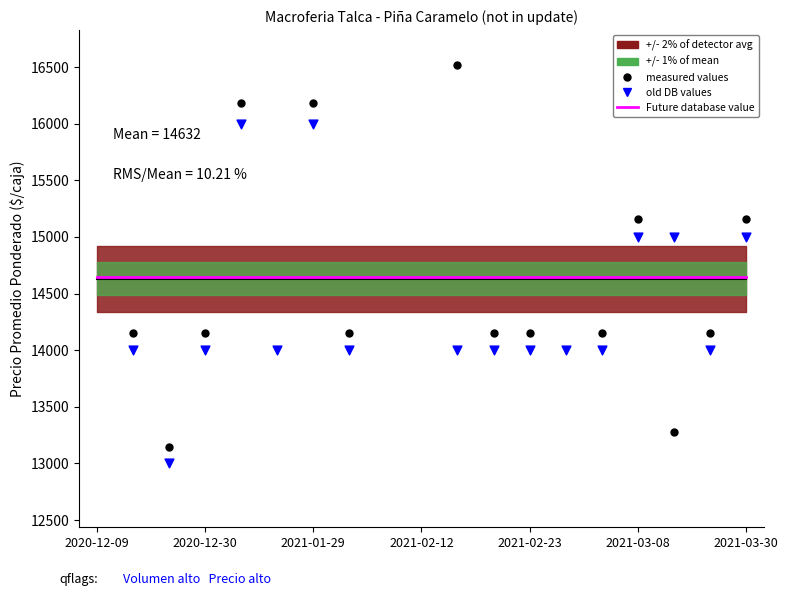

Which series has the largest Y range (max minus min)?

measured values